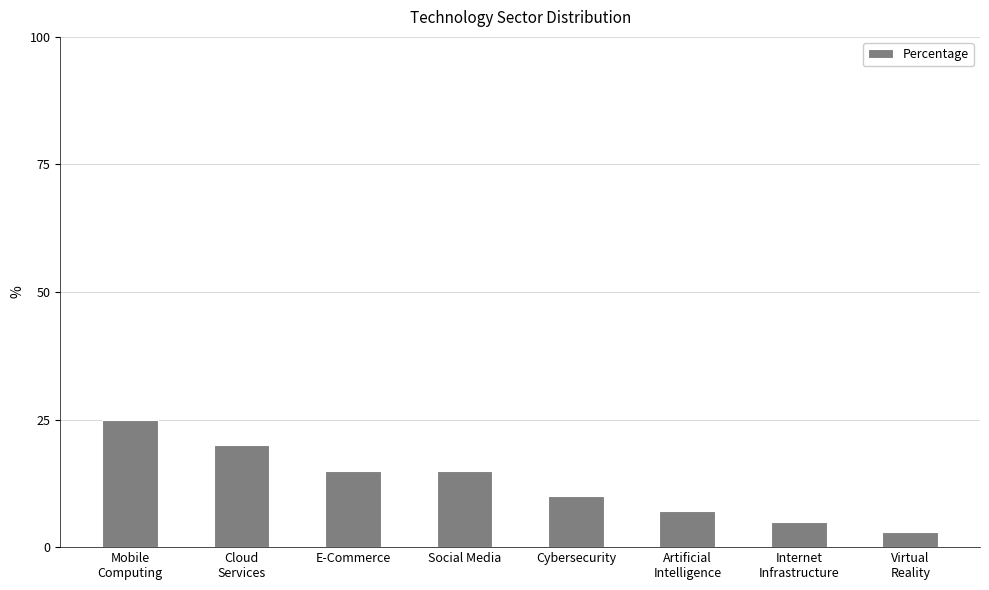

How many categories are shown in the chart?

8